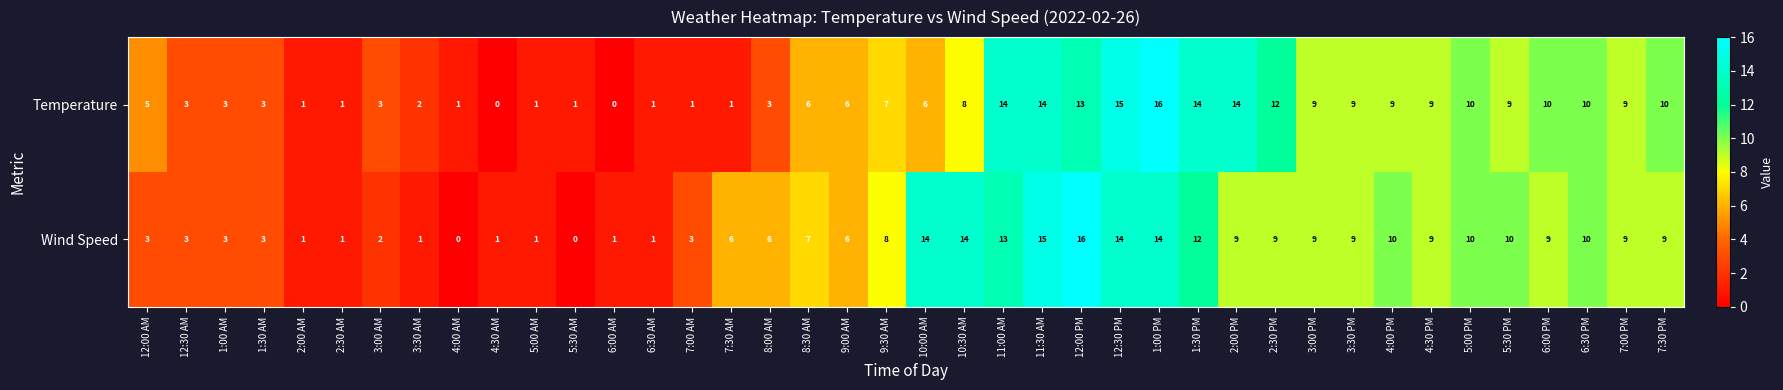

The Temperature series shows 9 at 4:30 PM. True or false?

True